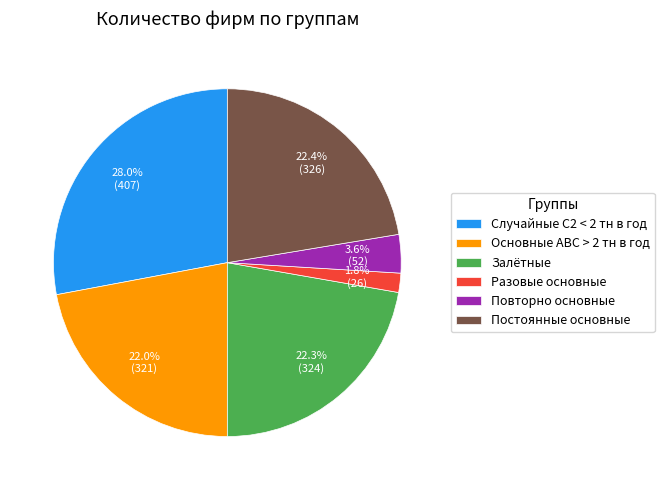

To the nearest percent, what percentage of the pie is Залётные?

22%